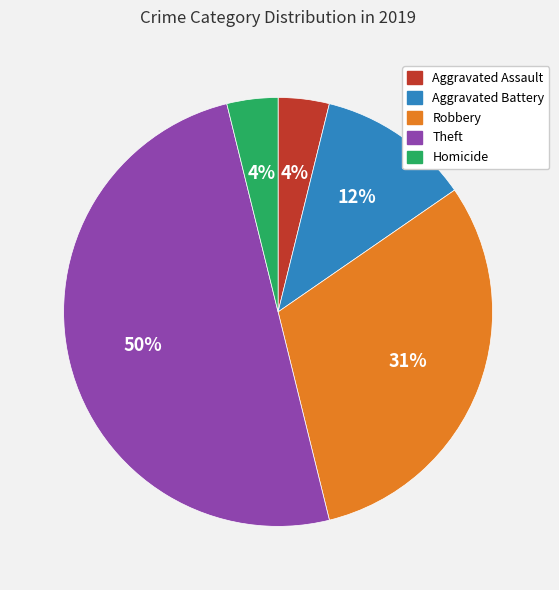

To the nearest percent, what is the average slice percentage?

20%